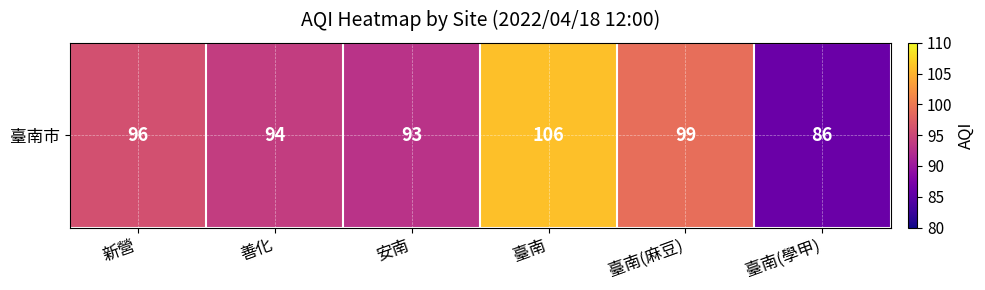

Is it true that the value at 臺南(學甲) is 123?

False